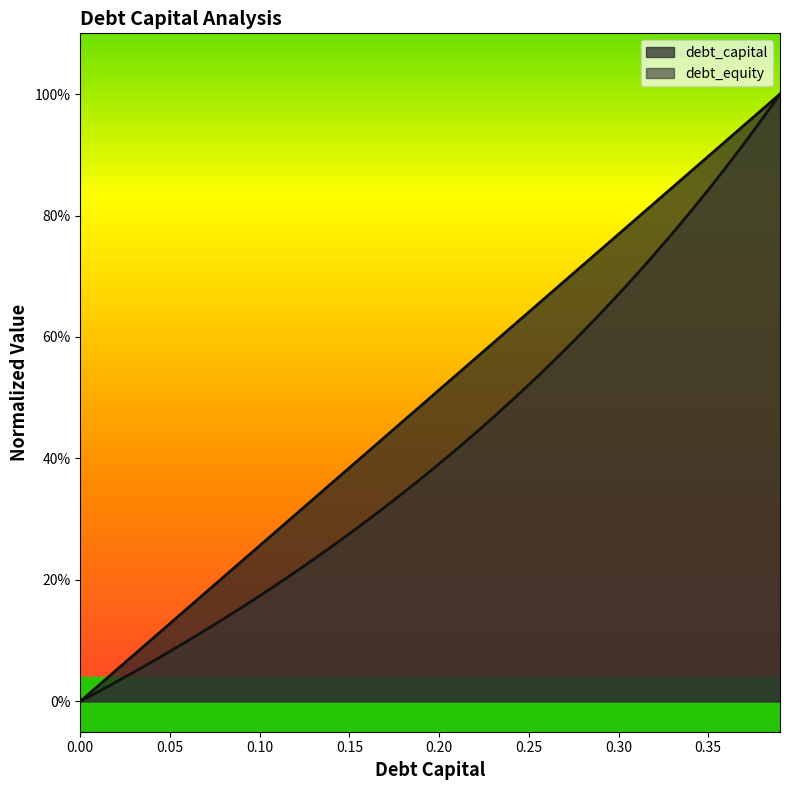

The value of debt_equity at 0.22 is 0.6. True or false?

False